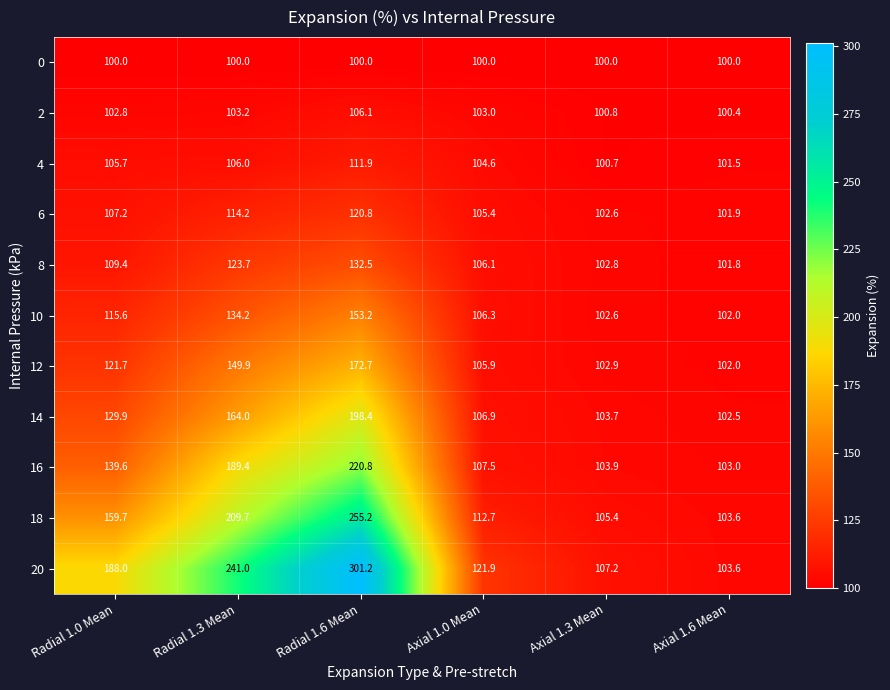

What is the spread (max minus min) of values at Radial 1.0 Mean?

88.0